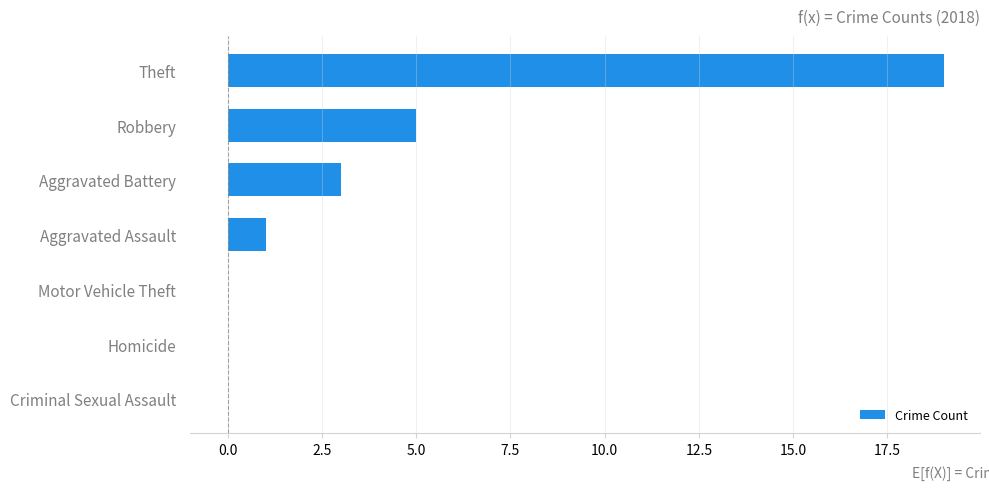

How many data points does each series have?

7